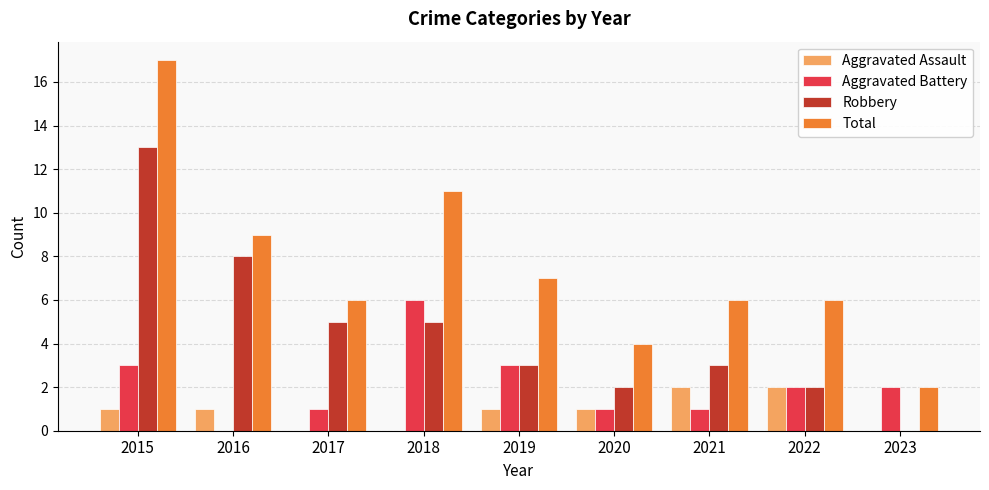

How many data points does each series have?

9